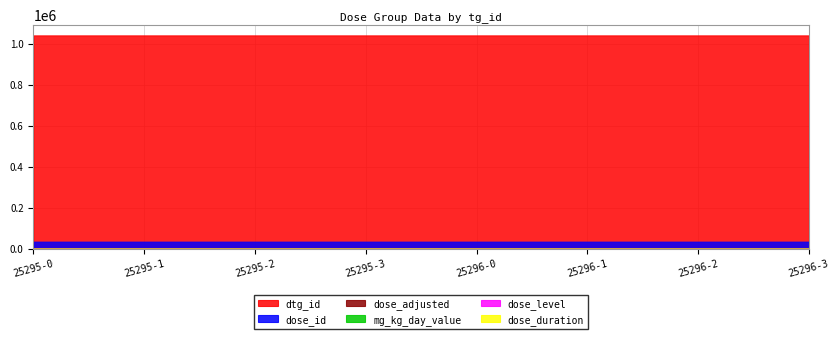

In dose_adjusted, how many points are higher than both neighbors (excluding endpoints)?

1